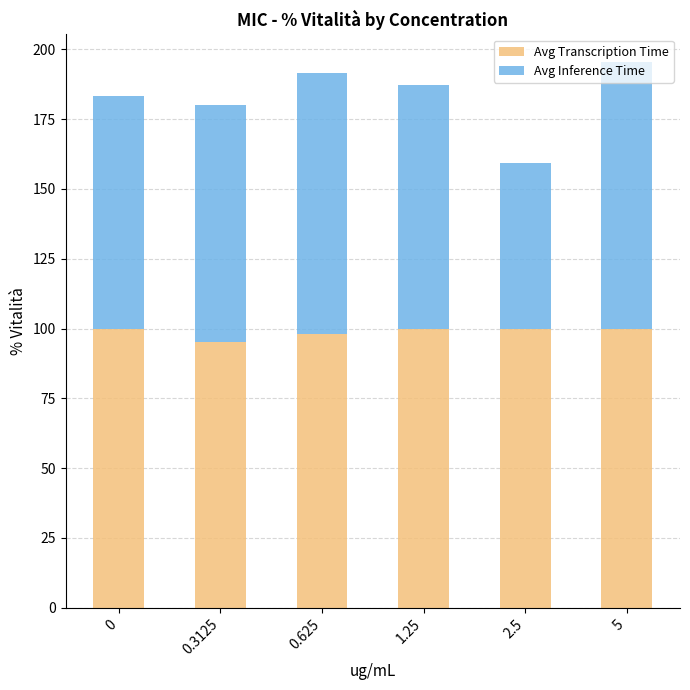

What is the total value across all series at 5?

195.5